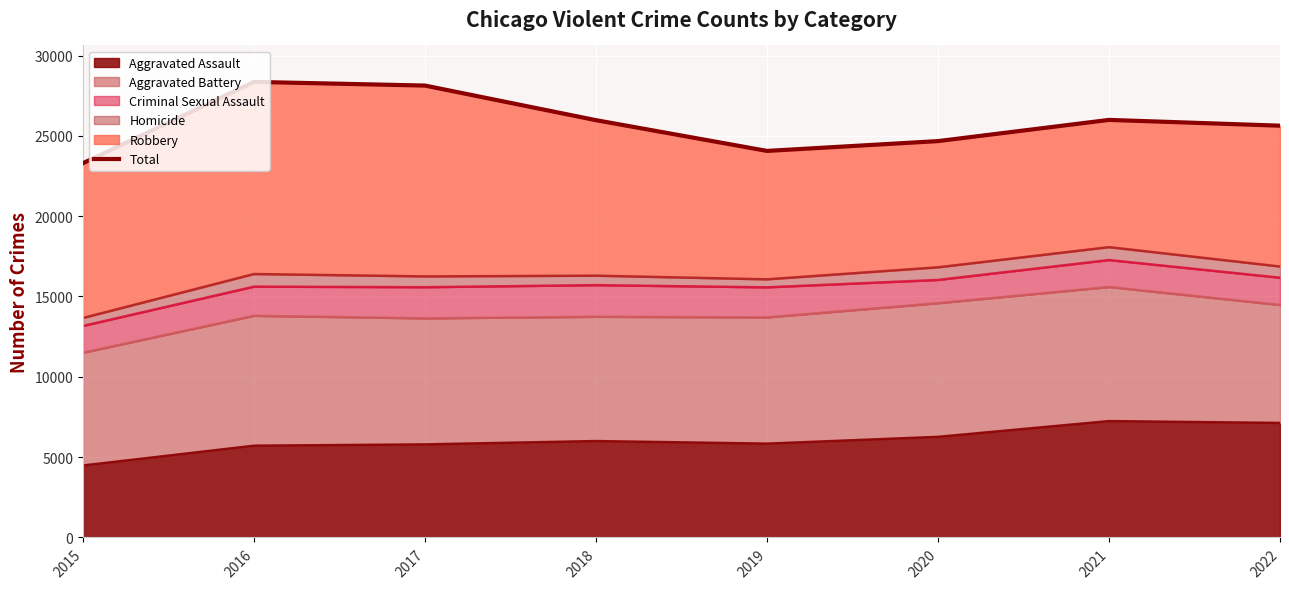

True or false: the data shows 17668 at 2018.

False